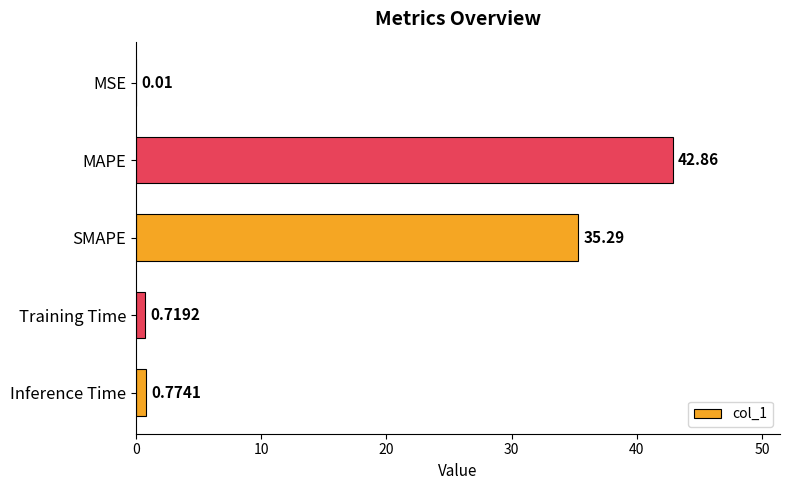

Which label corresponds to the largest value in the chart?

MAPE